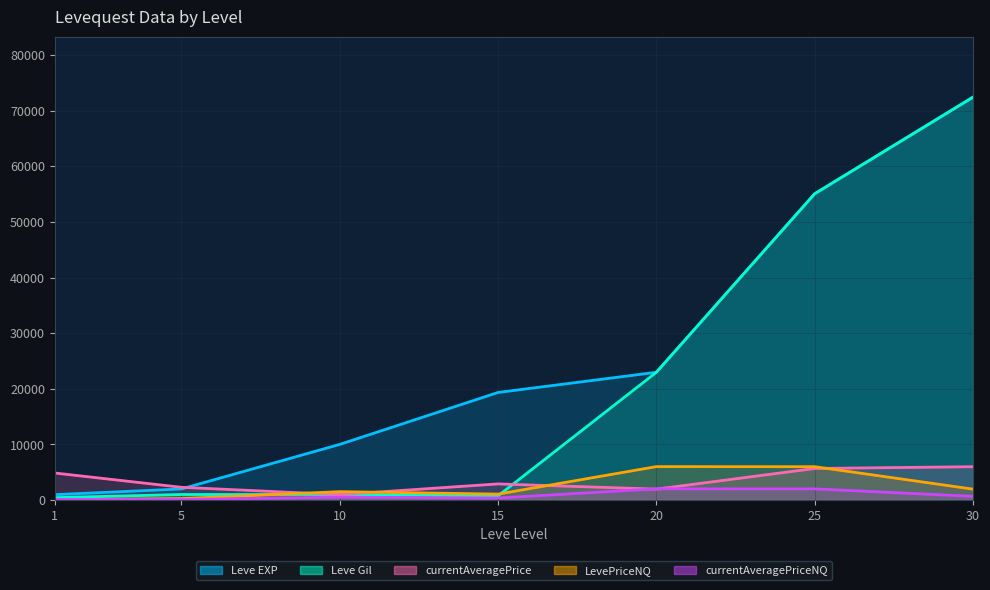

Which series has the largest range (max minus min)?

Leve Gil